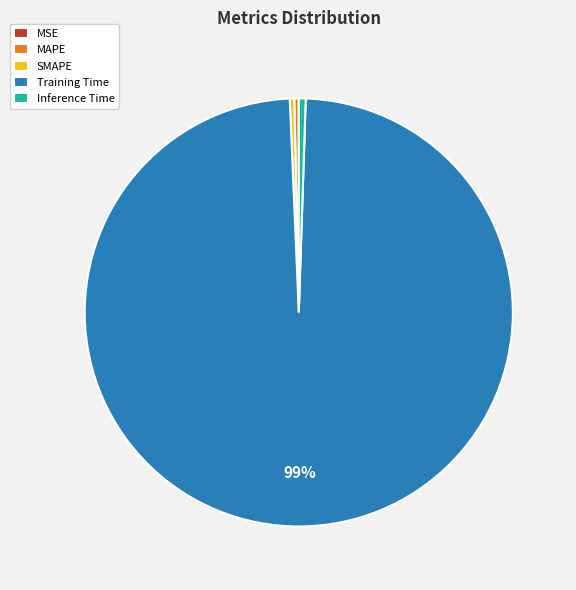

Is Inference Time the majority of the pie?

No